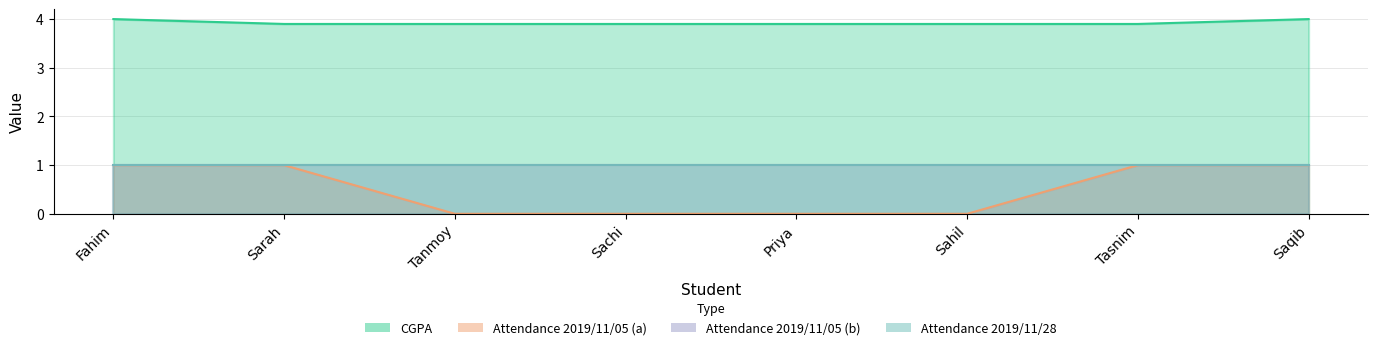

How many positive values does the Attendance_Nov05a series have?

4